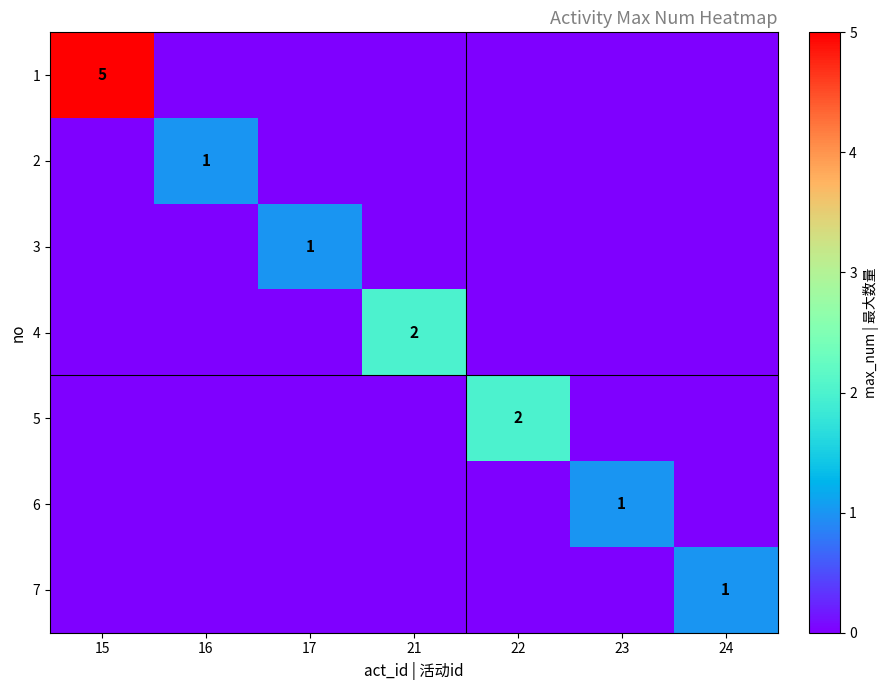

Which series has the widest spread of values?

1